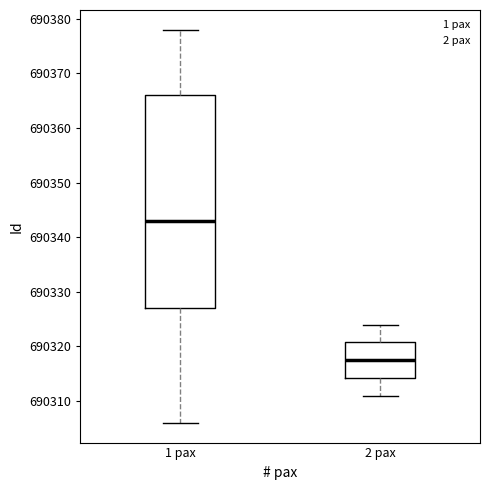

Where is the lower edge of the box for 1 pax on the y-axis? The values are not printed on the chart, so give them approximately, as read against the axis.

690327